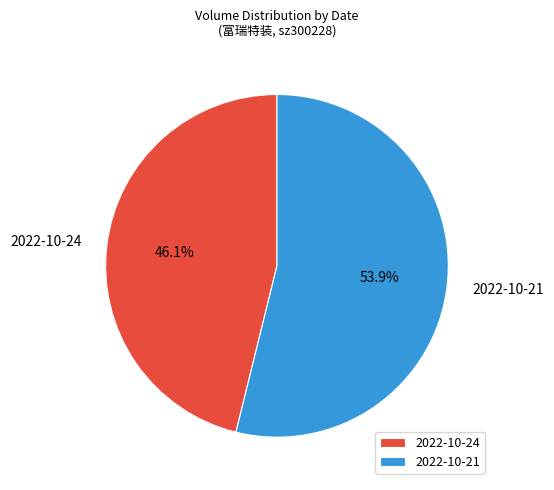

To the nearest percent, what is the combined percentage of 2022-10-21 and 2022-10-24?

100%